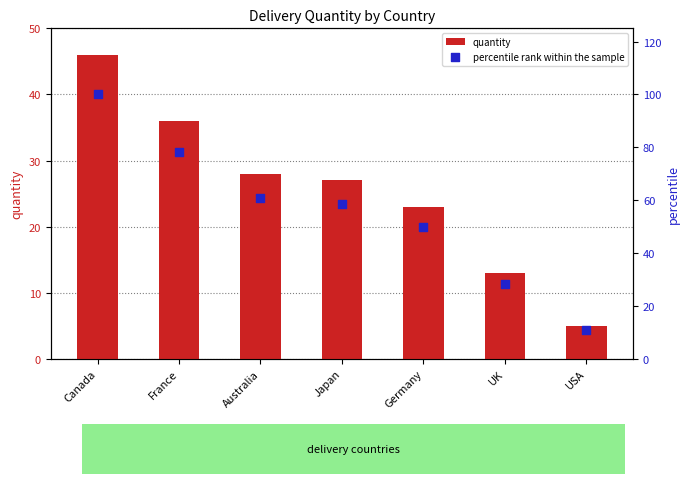

At how many categories does at least one series exceed 26?

6